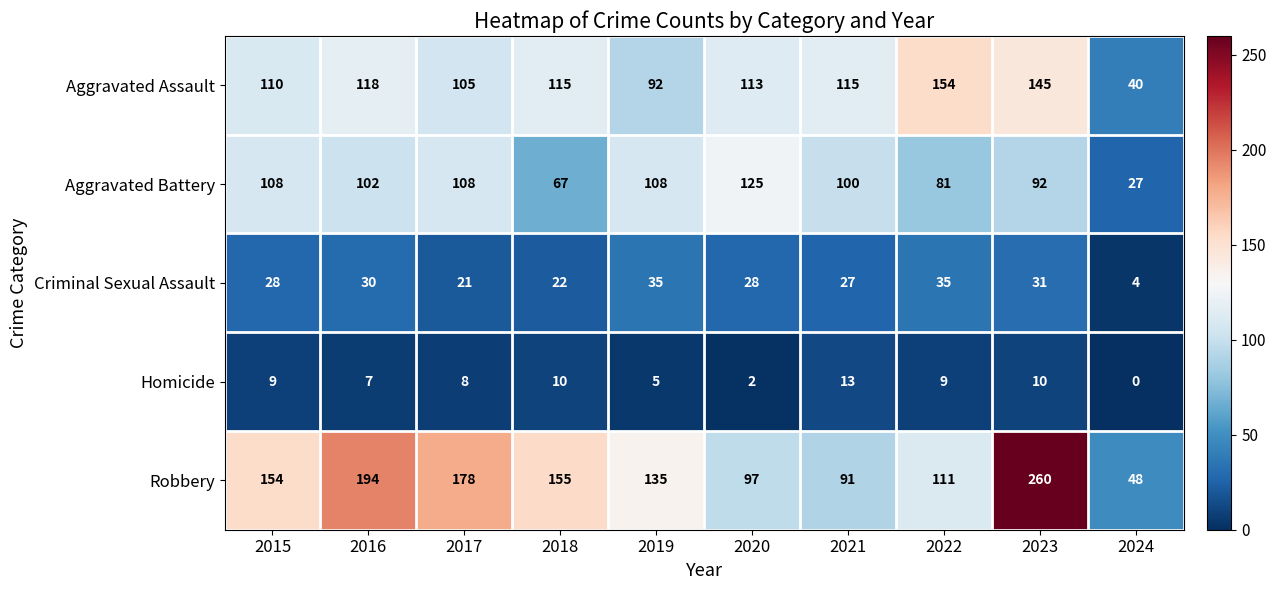

At which label is Aggravated Assault closest to 97?

2019